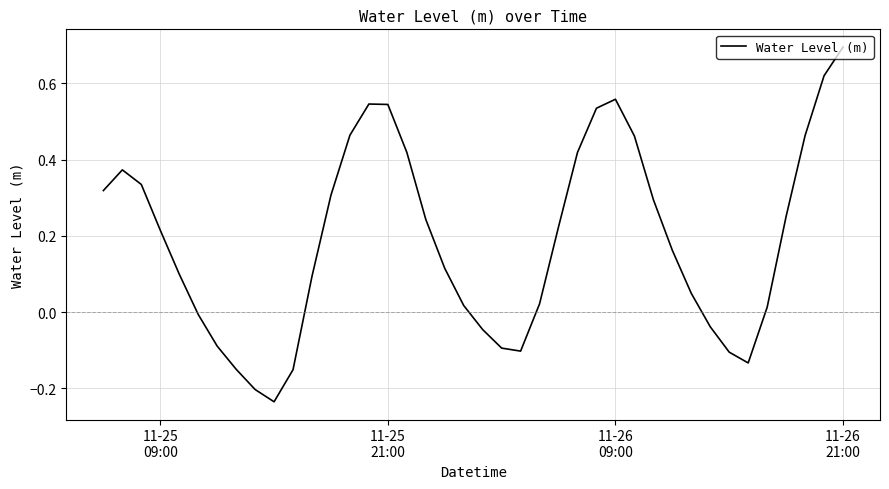

What is the difference between the maximum and minimum values?

0.9